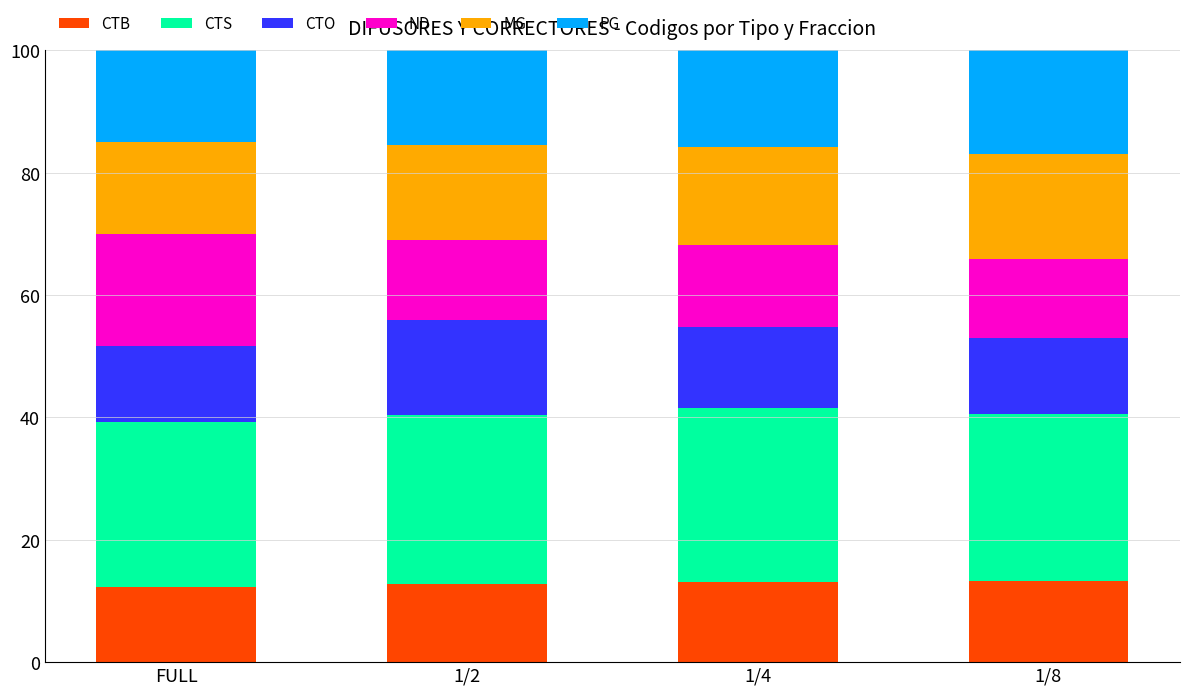

Read the CTB value at FULL.

12.3